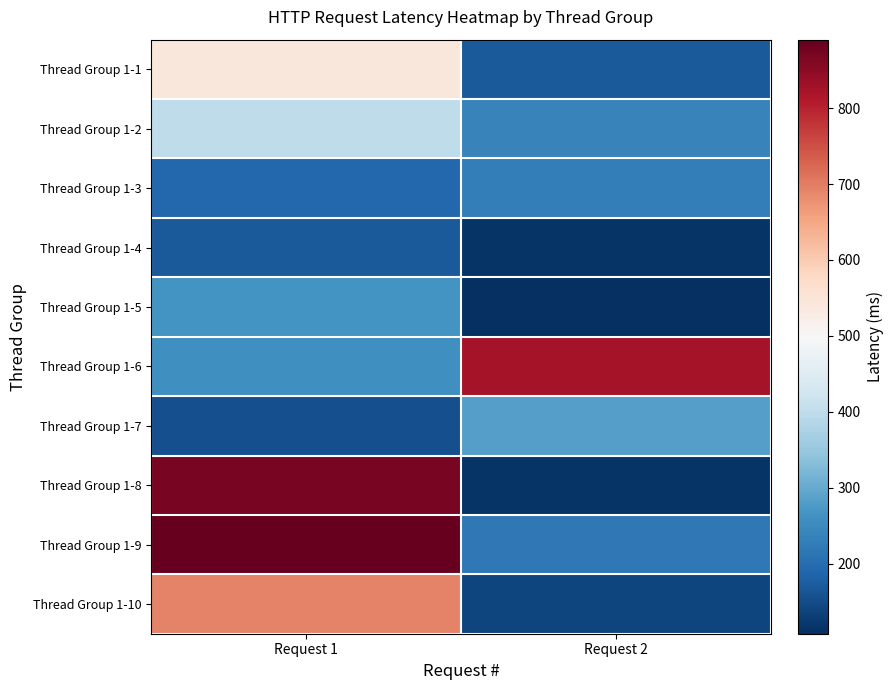

At how many categories does at least one series exceed 216?

2